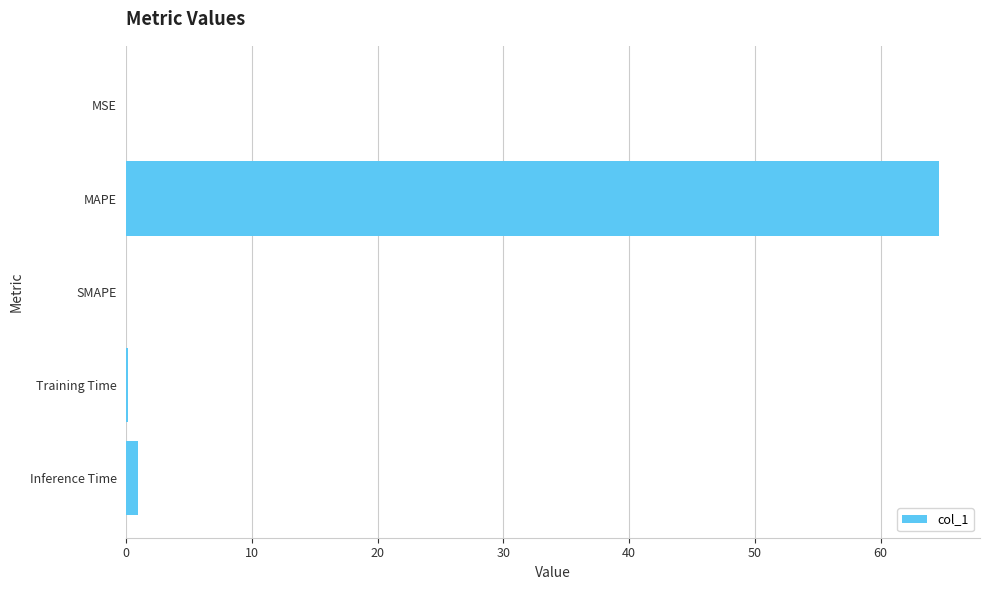

How many data points does each series have?

5